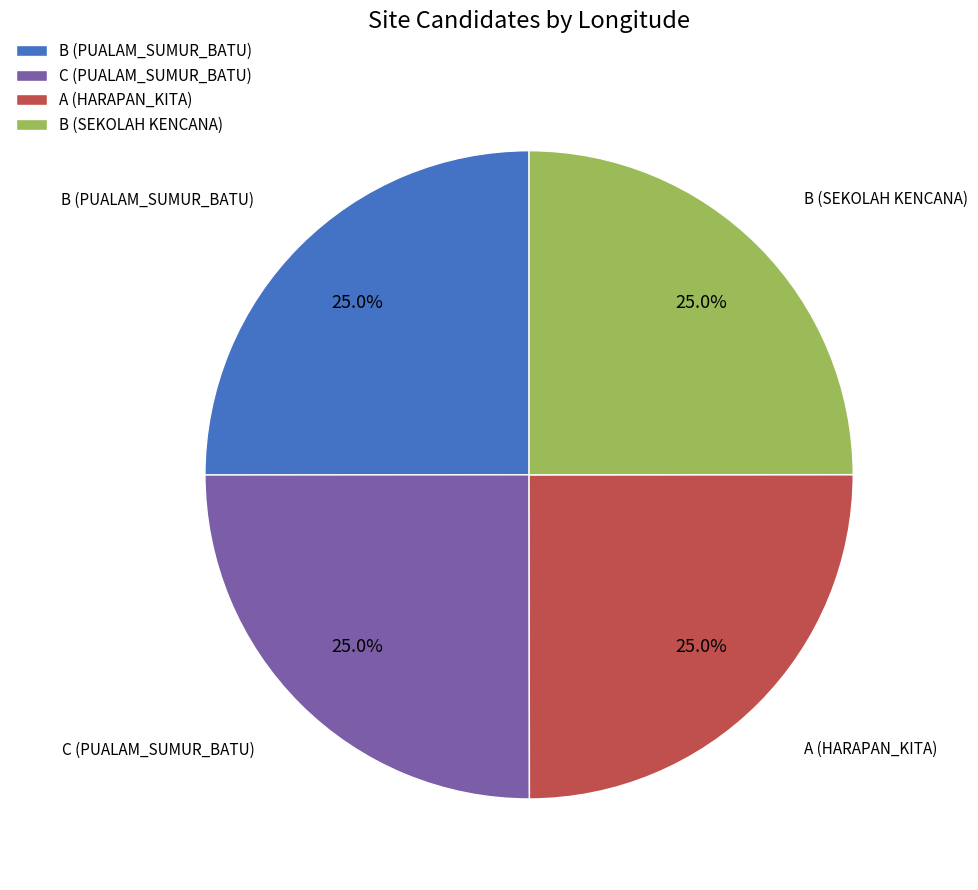

Approximately how many times larger is the value at A (HARAPAN_KITA) compared to B (PUALAM_SUMUR_BATU)?

1.0